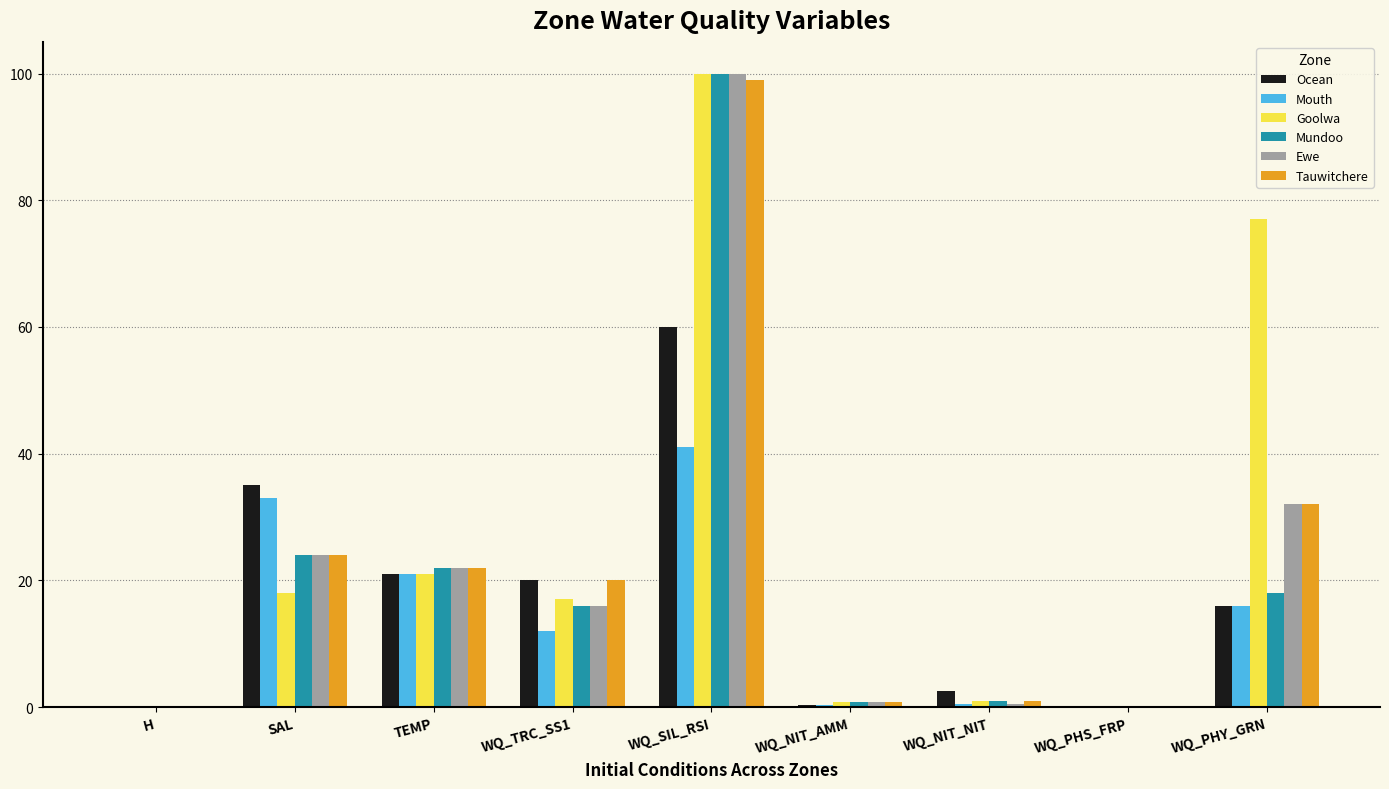

Where does the Mouth series first go above 12?

SAL